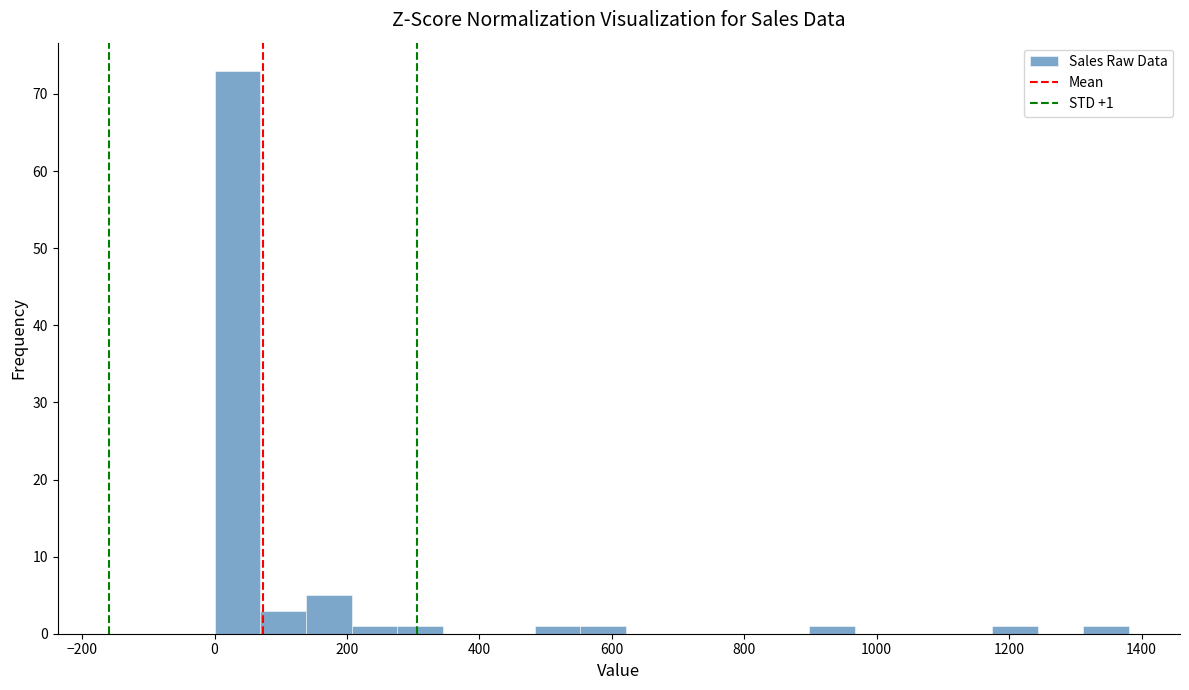

Around what value on the x-axis is the tallest bar? Give the approximate position of its centre, as read against the axis.

40